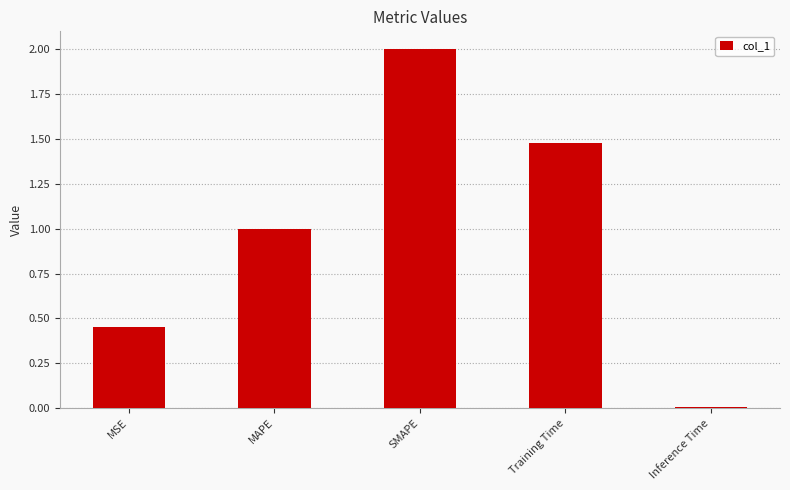

Which category has the highest value across all series?

SMAPE